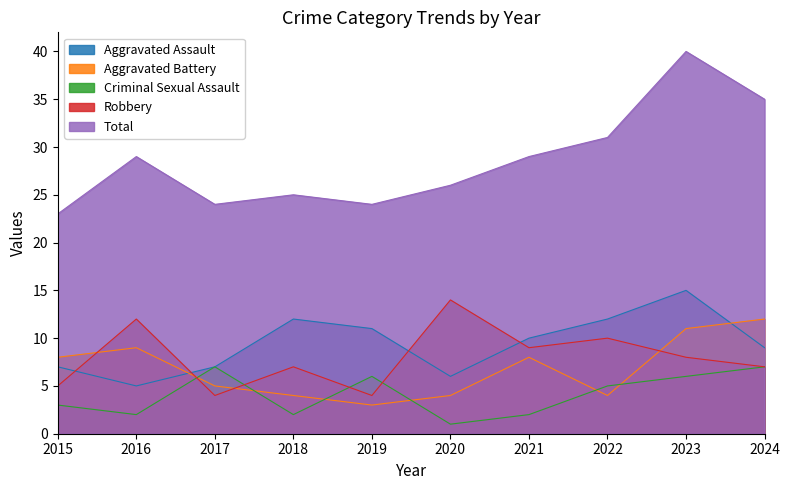

What is the difference between the maximum and minimum values in the Criminal Sexual Assault series?

6